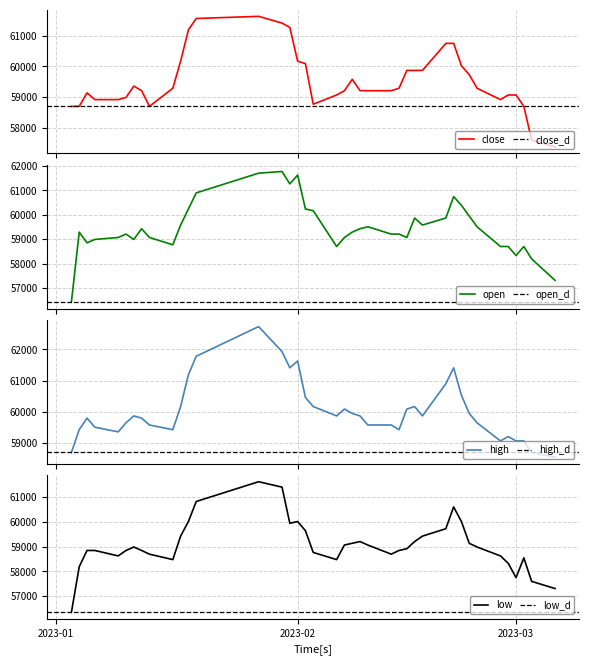

What are all the series names shown in the legend?

close, open, high, low